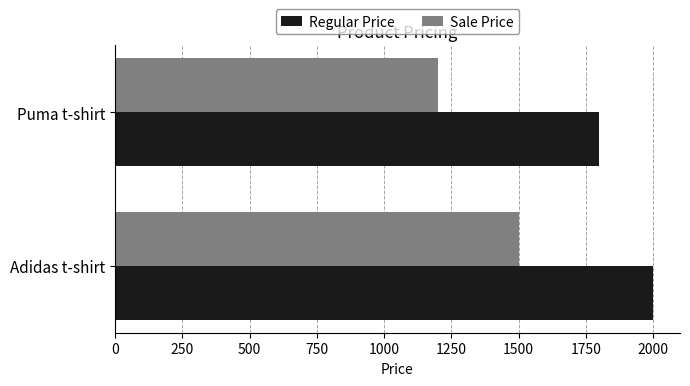

List the labels in order of Regular Price value, largest first.

Adidas t-shirt, Puma t-shirt